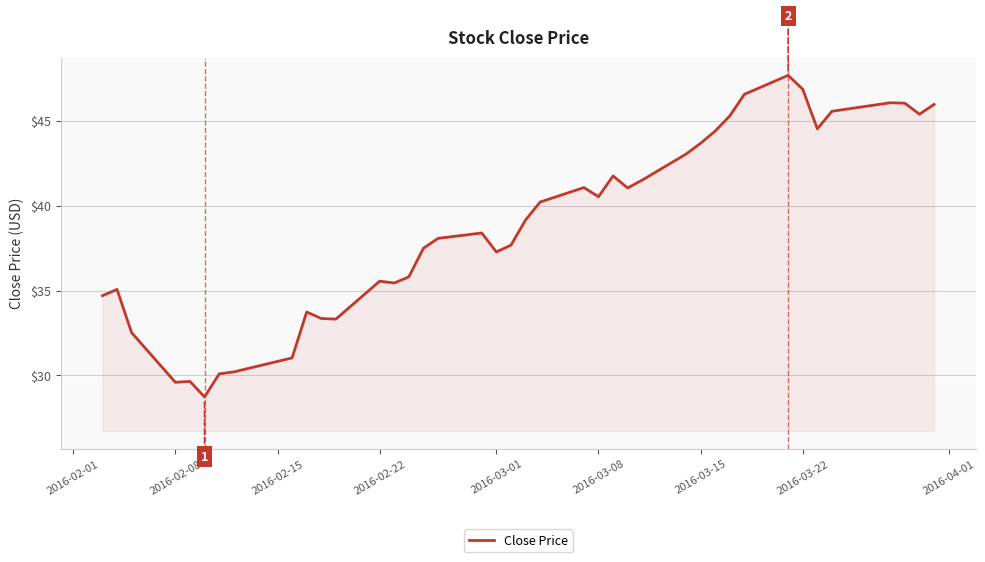

What is the maximum value shown in the chart?

47.7